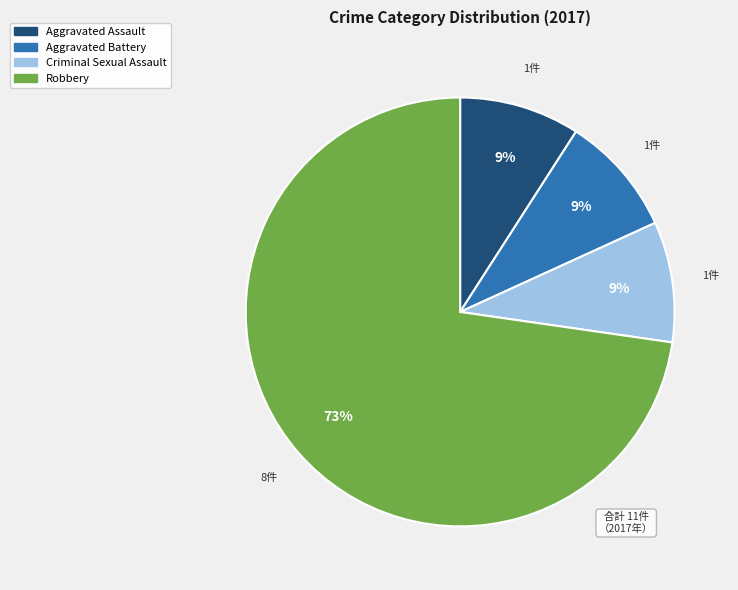

How many slices are in this pie chart?

4